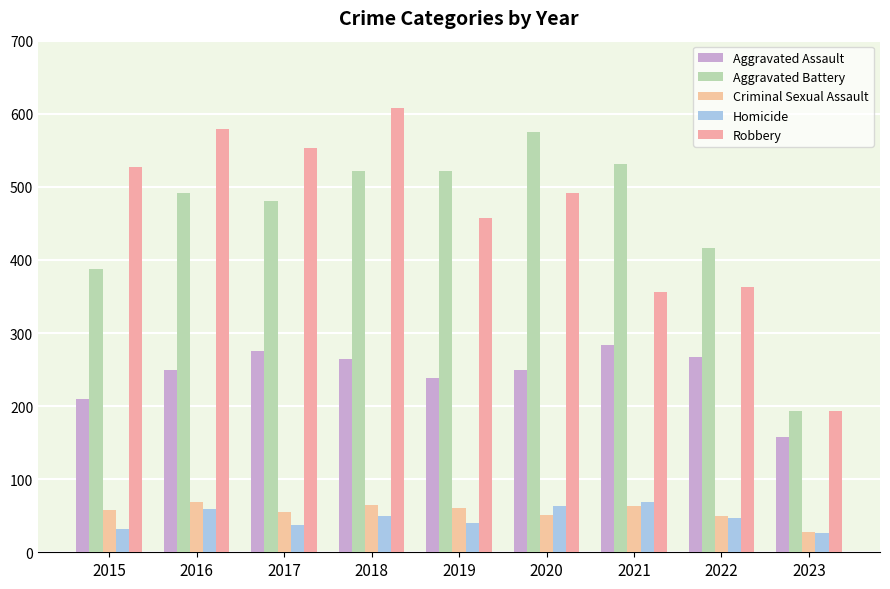

Reading left to right, transcribe all the data shown in this chart.

Aggravated Assault: 2015=210	2016=250	2017=276	2018=265	2019=238	2020=249	2021=284	2022=267	2023=158
Aggravated Battery: 2015=387	2016=492	2017=480	2018=522	2019=521	2020=575	2021=531	2022=416	2023=193
Criminal Sexual Assault: 2015=58	2016=69	2017=55	2018=65	2019=60	2020=51	2021=64	2022=49	2023=28
Homicide: 2015=32	2016=59	2017=37	2018=49	2019=40	2020=63	2021=69	2022=47	2023=27
Robbery: 2015=527	2016=579	2017=553	2018=608	2019=458	2020=491	2021=356	2022=363	2023=193